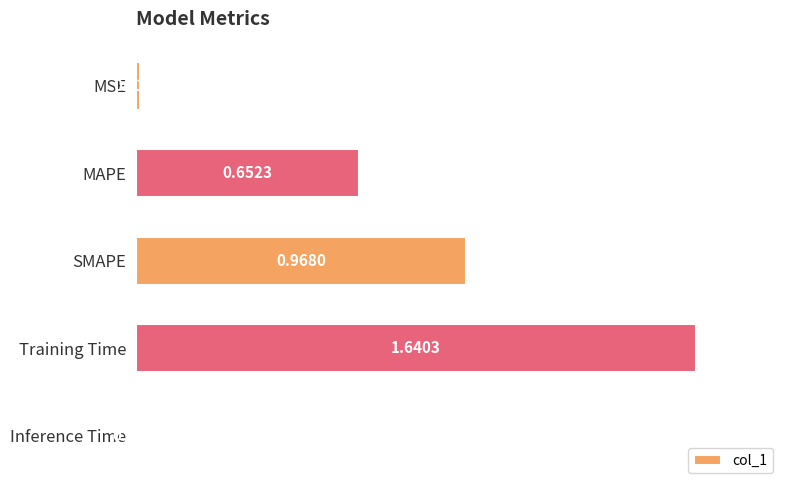

Rank the categories by value from highest to lowest.

Training Time, SMAPE, MAPE, MSE, Inference Time